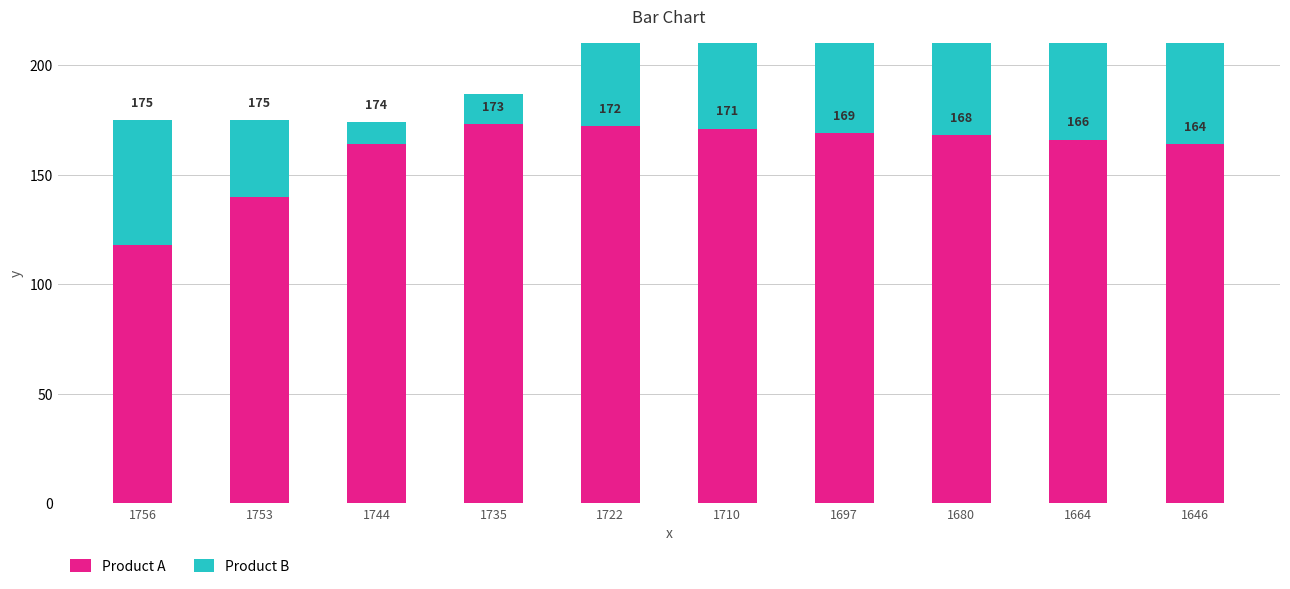

At which label does Product B reach its peak?

1756